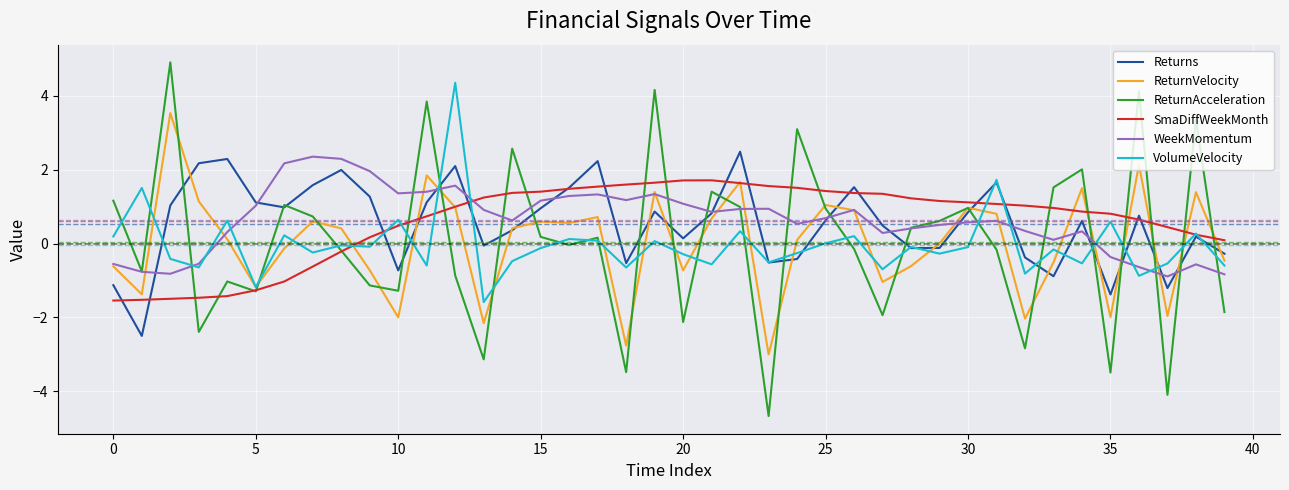

How many values in WeekMomentum are above zero?

31